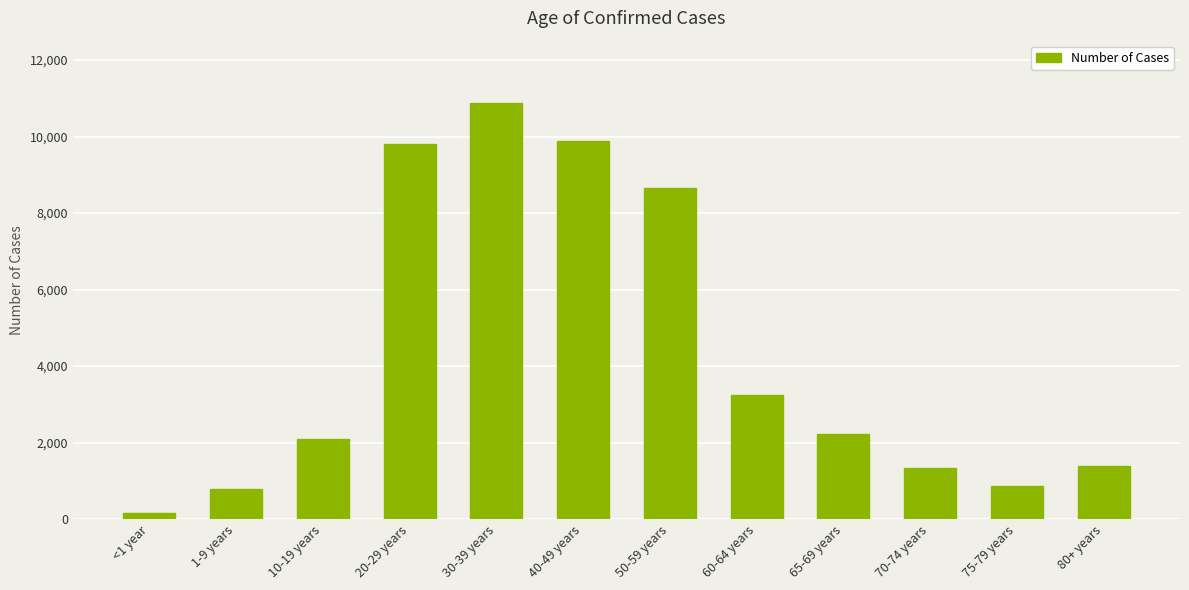

What is the change in value from 40-49 years to 50-59 years?

-1231